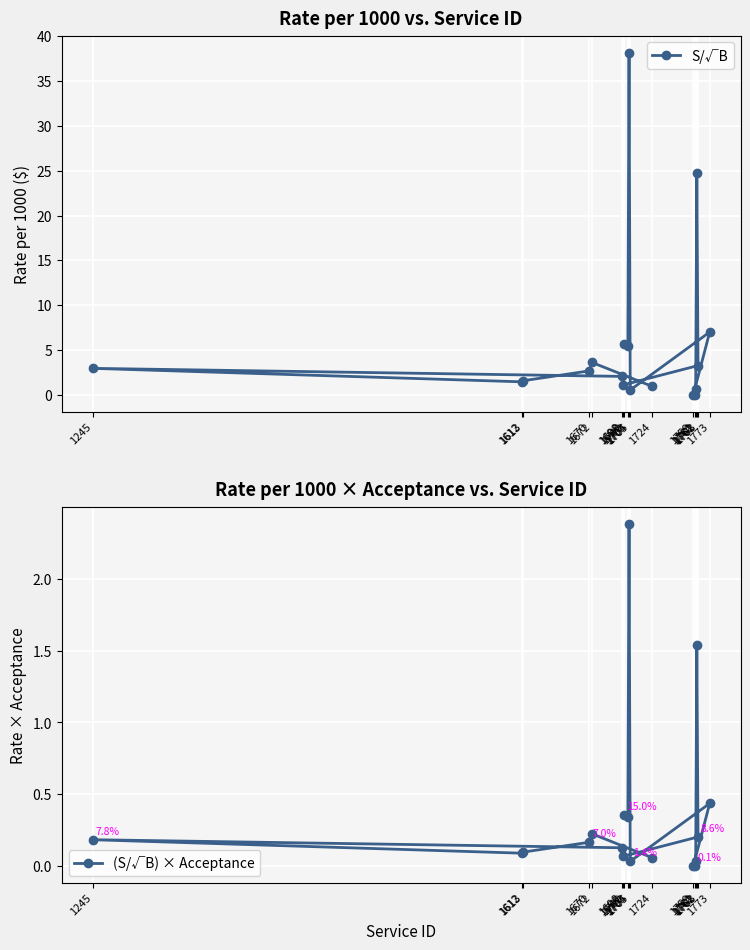

What is the label of the 6th point from the left?

1759